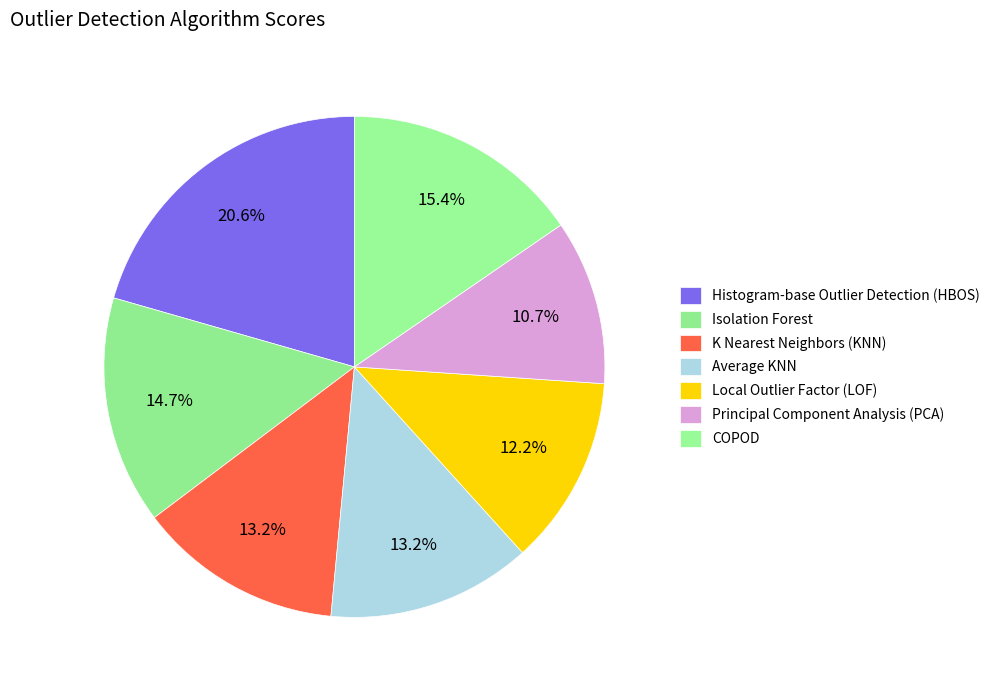

Which category has the biggest portion of the pie?

Histogram-base Outlier Detection (HBOS)